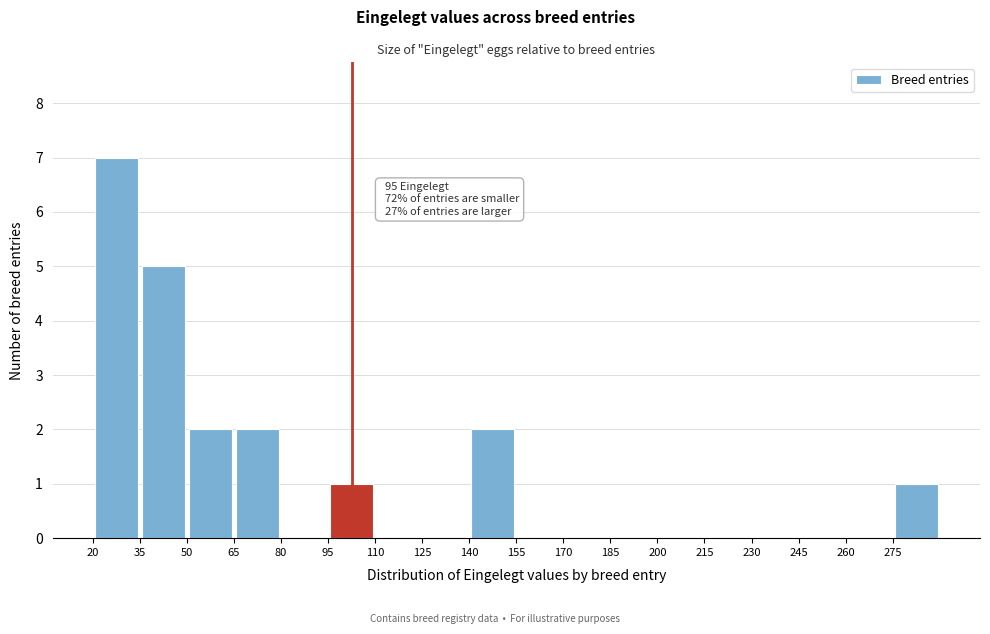

Over which range of the x-axis is the bar tallest?

20 to 35